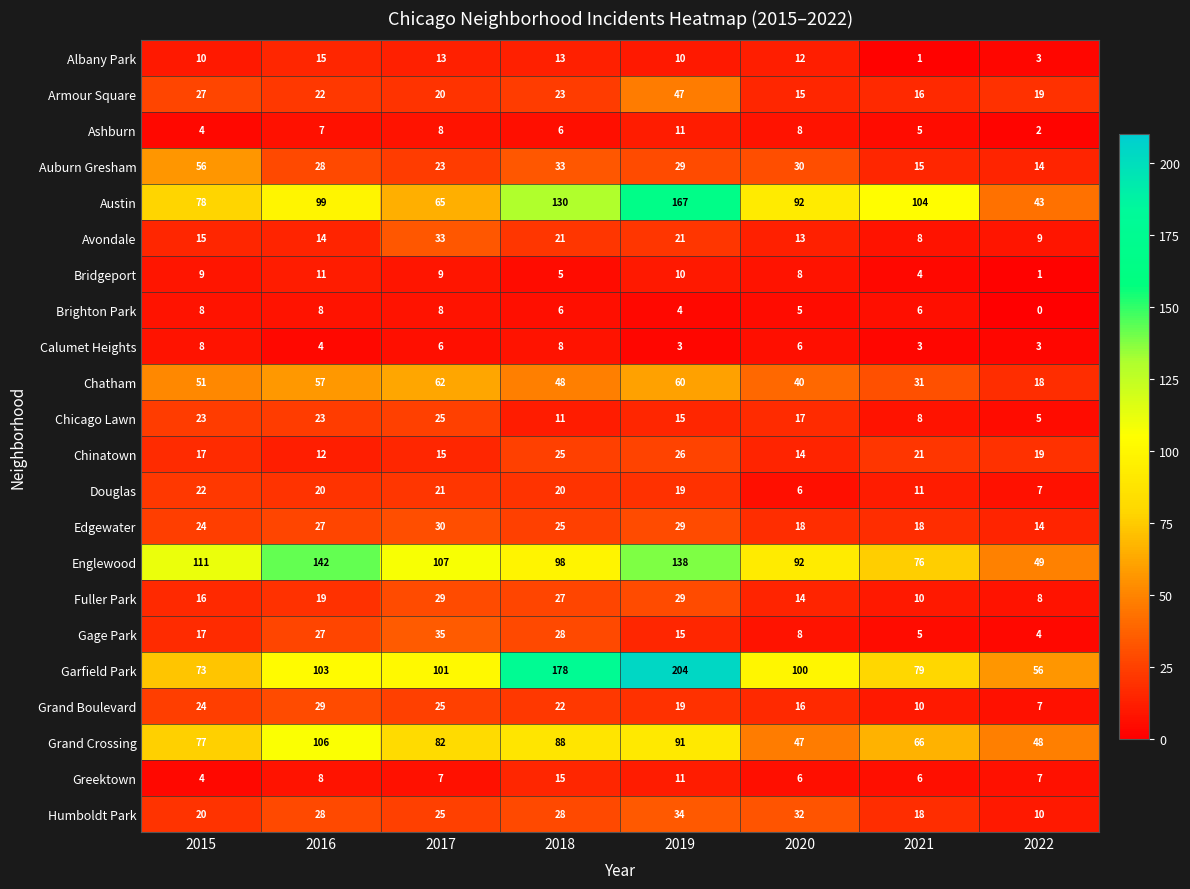

What is the sum of the Brighton Park values at 2020 and 2021?

11